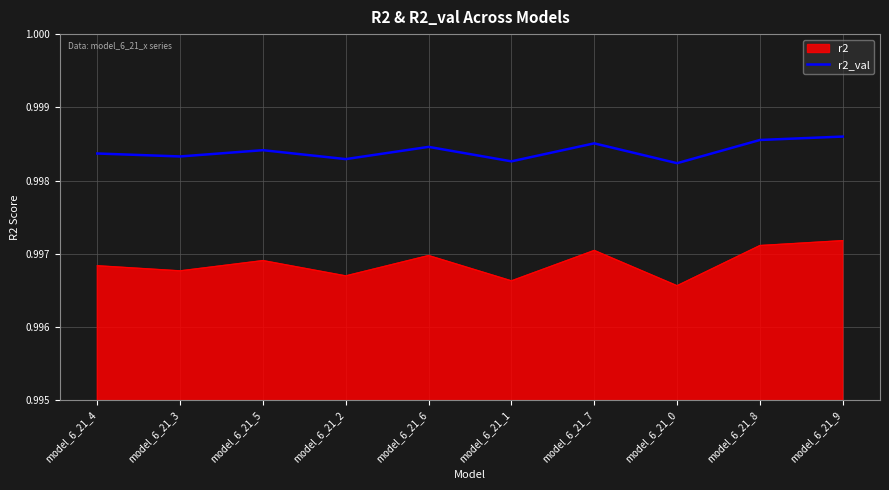

List the series in order of their peak value, highest first.

r2_val, r2